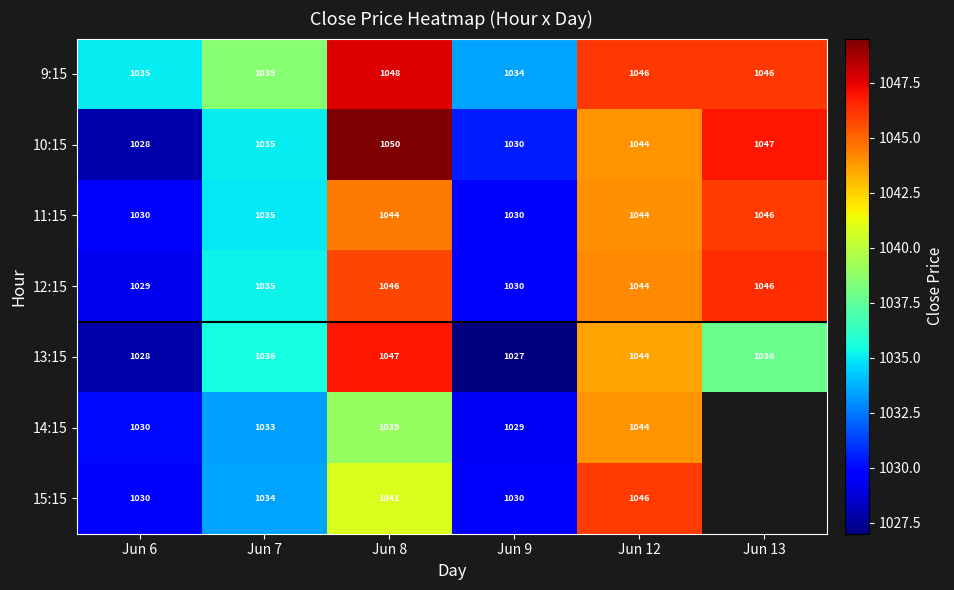

What is the approximate value of 13:15 at Jun 12, to the nearest 5?

1045